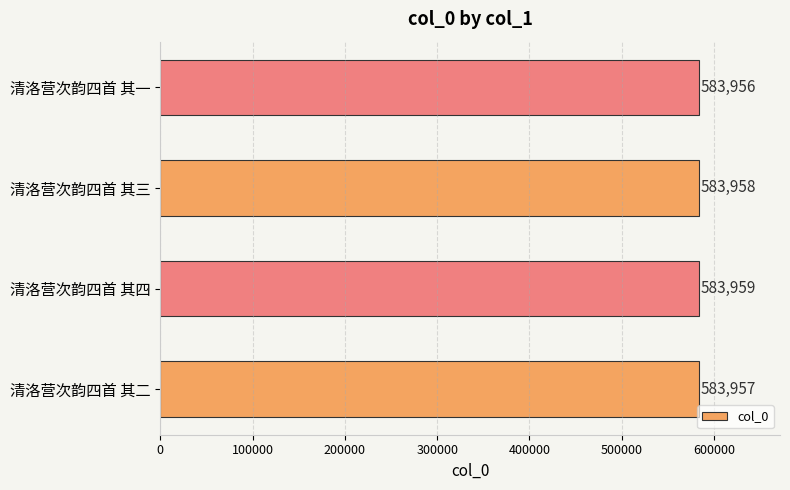

What is the difference between the maximum and minimum values?

3